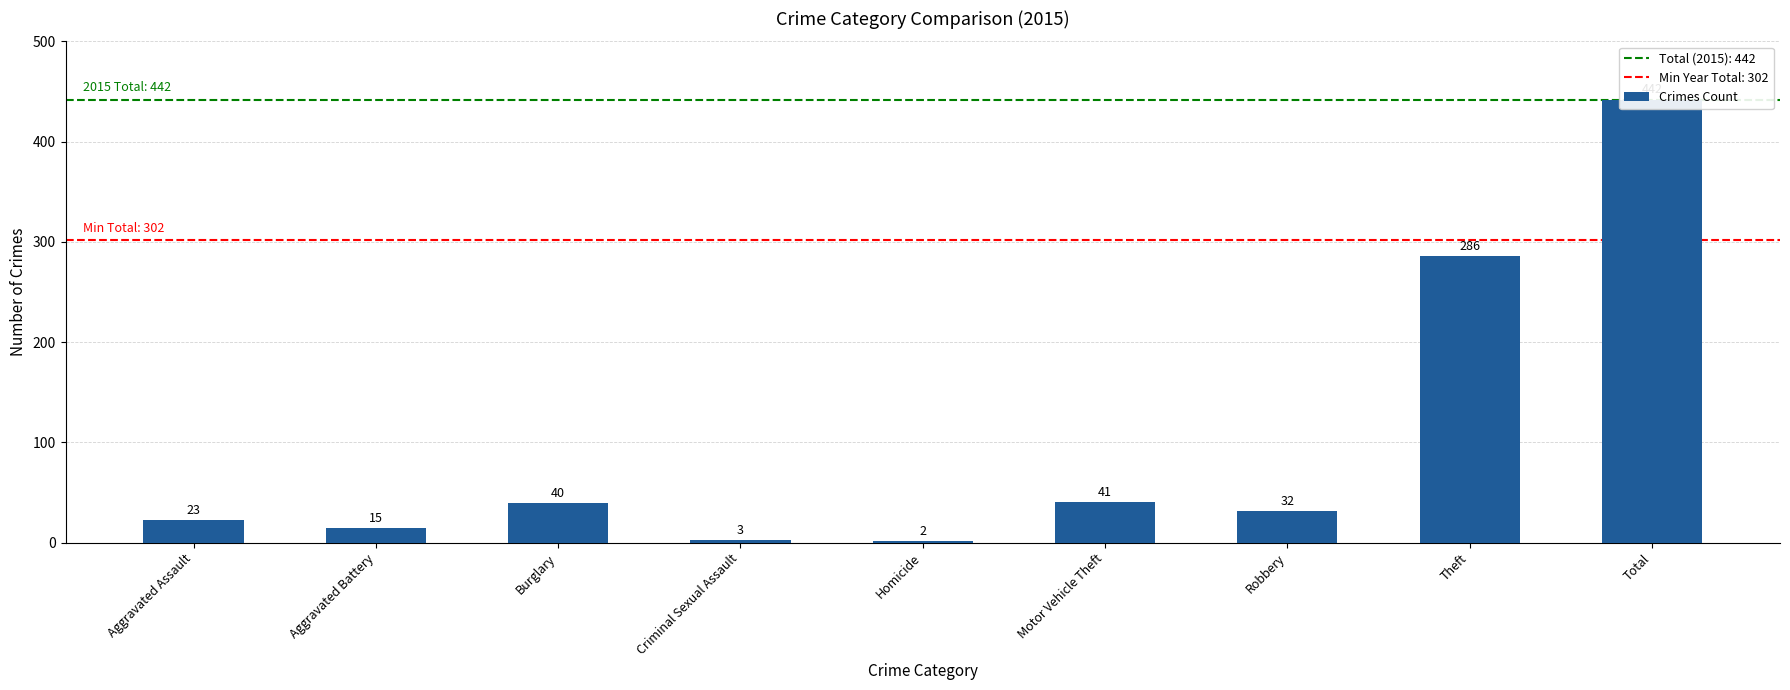

Which category has the lowest value across all series?

Homicide